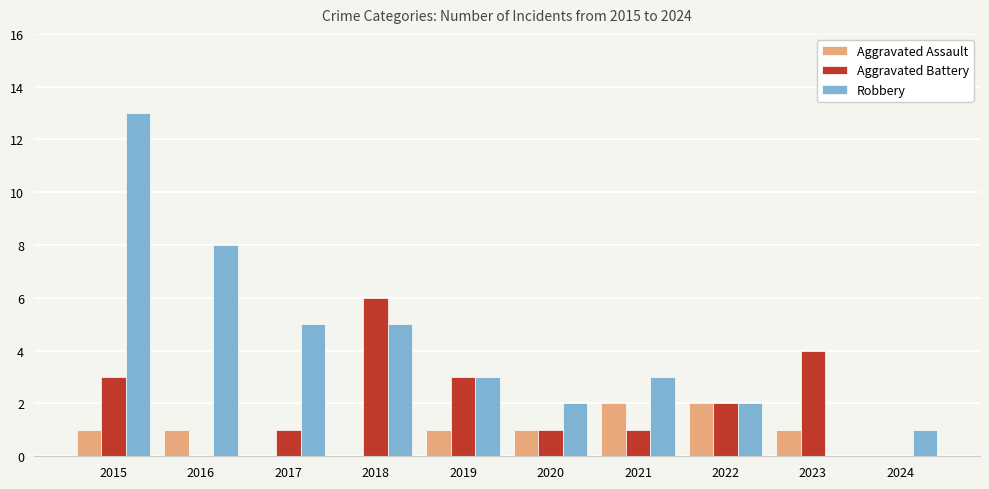

What is the sum of the Robbery values at 2015 and 2020?

15